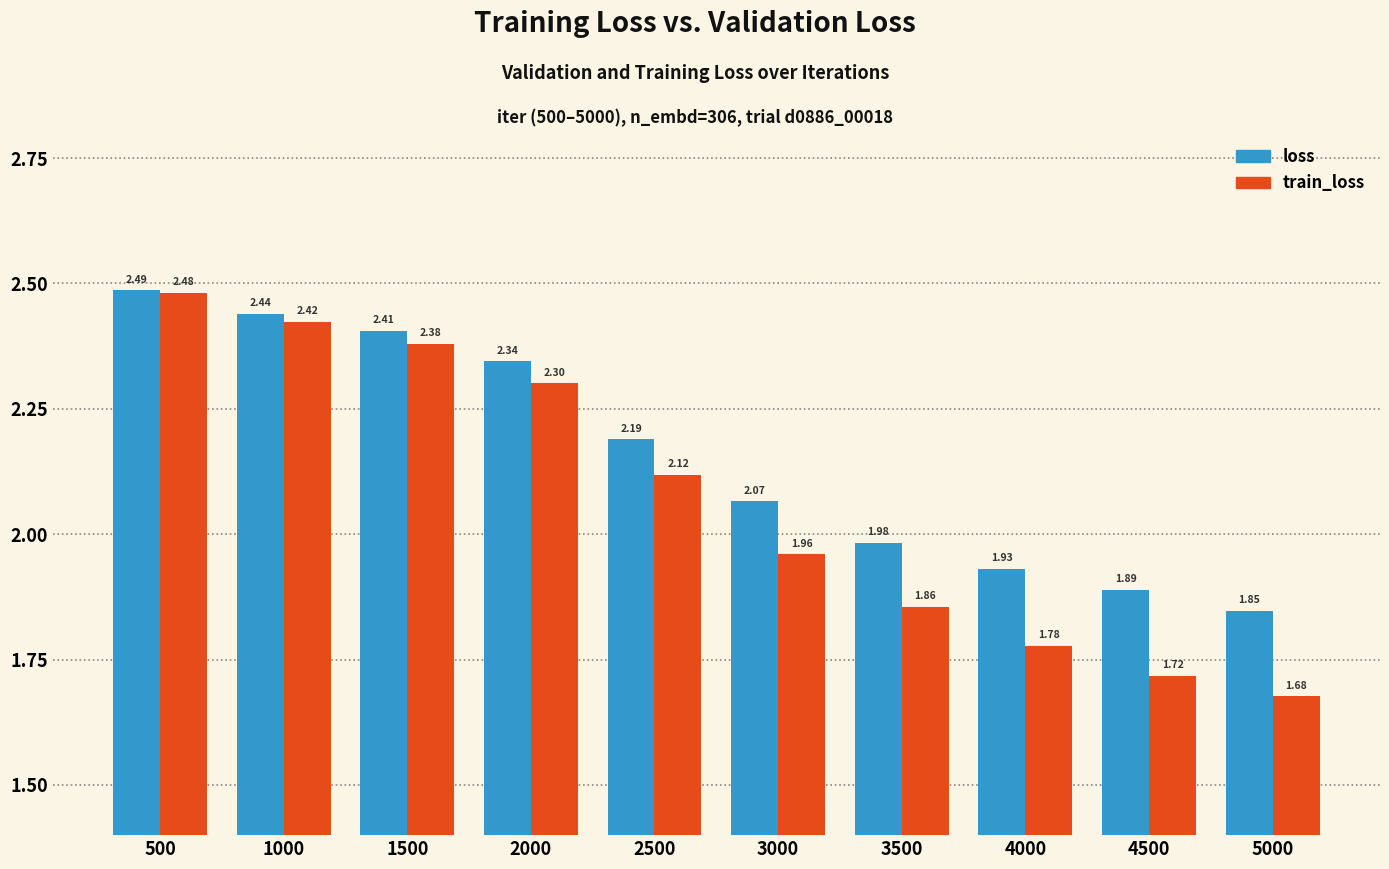

Rank the series at 5000 from lowest to highest value.

train_loss, loss